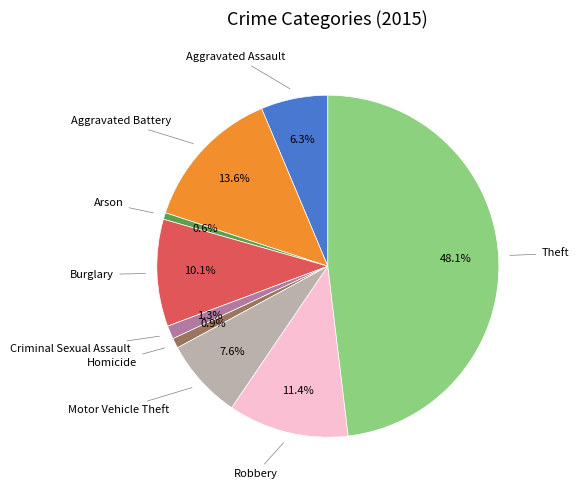

How many segments does this pie chart have?

9